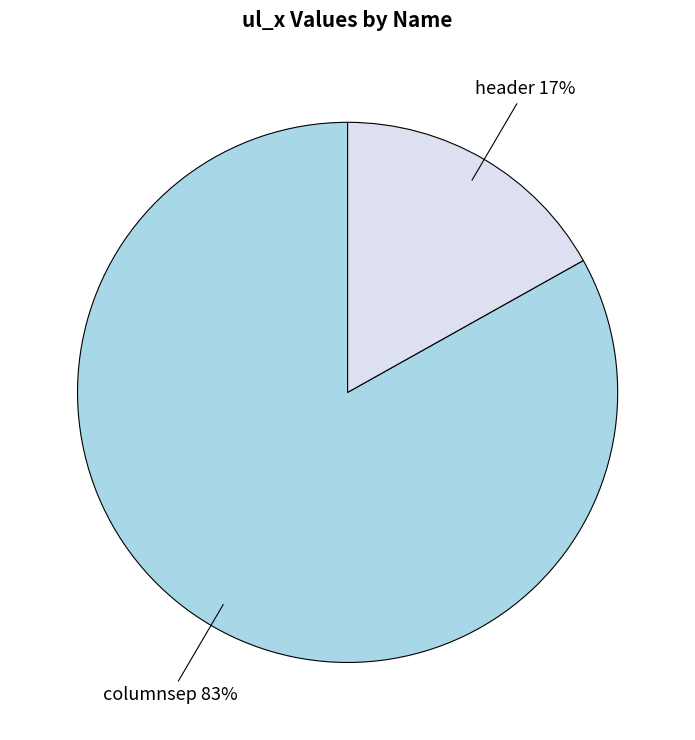

Is there a majority slice in this chart?

Yes